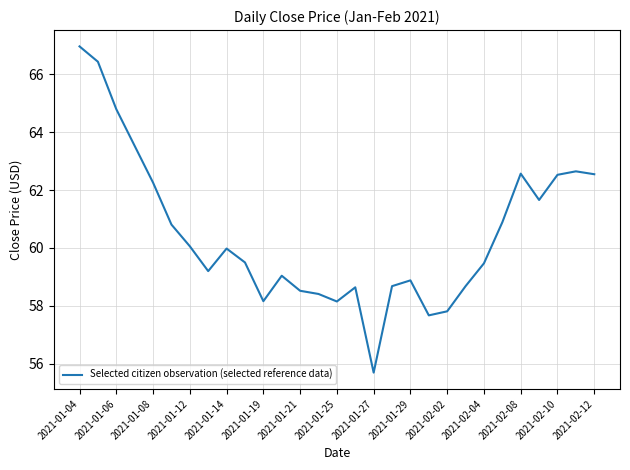

What is the minimum value shown in the chart?

55.7